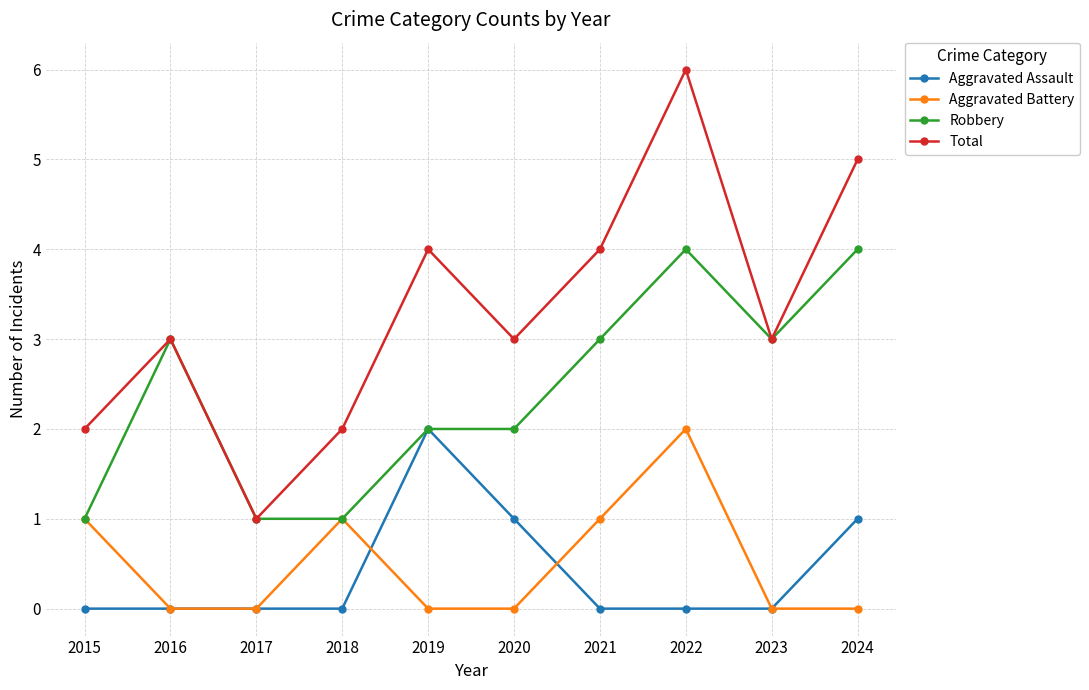

At 2024, list the series in order from smallest to largest.

Aggravated Battery, Aggravated Assault, Robbery, Total